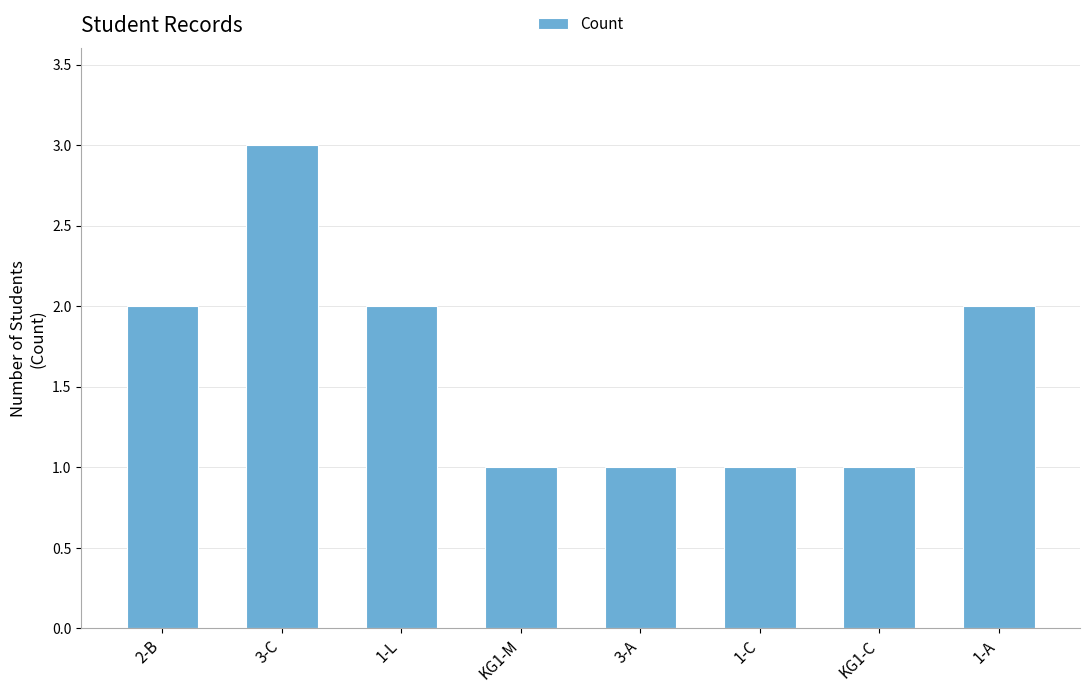

The value at 3-A is 1. True or false?

True